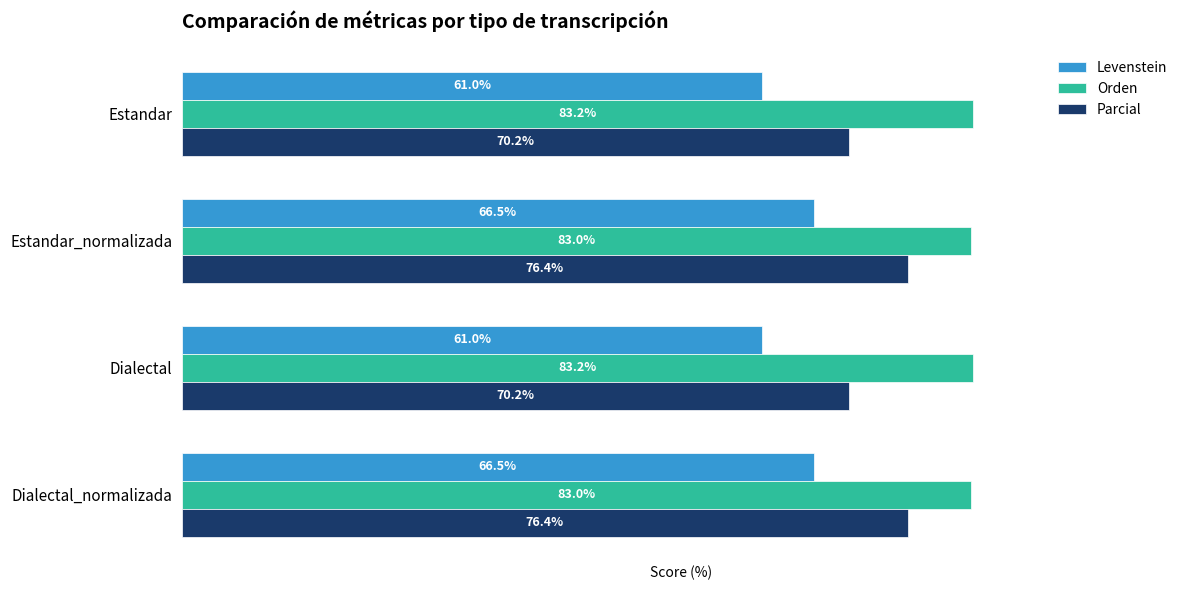

Which series has the widest spread of values?

Parcial